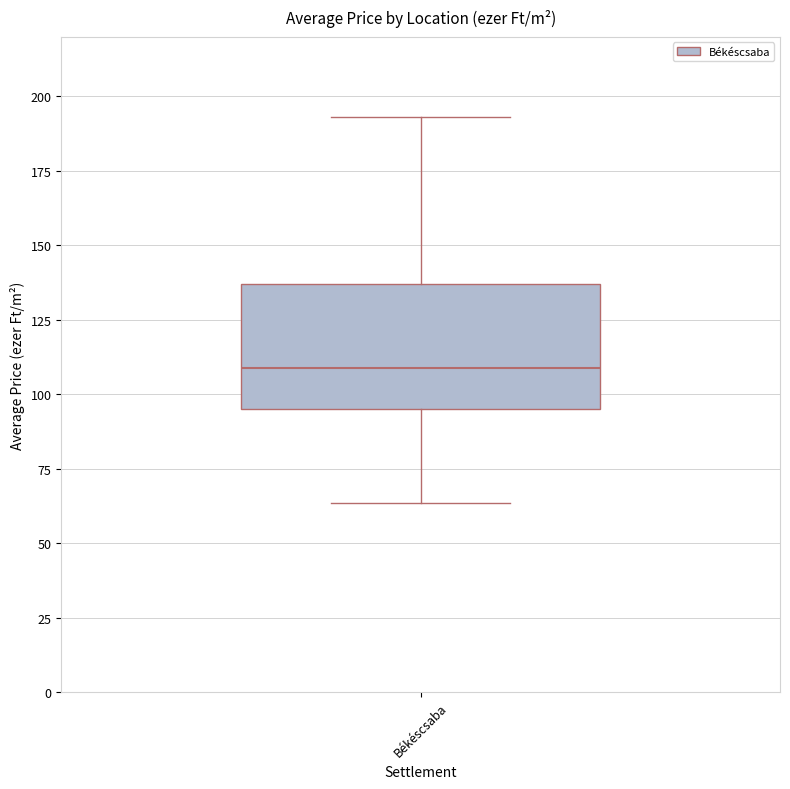

Where is the upper edge of the box for Békéscsaba on the y-axis? The values are not printed on the chart, so give them approximately, as read against the axis.

135